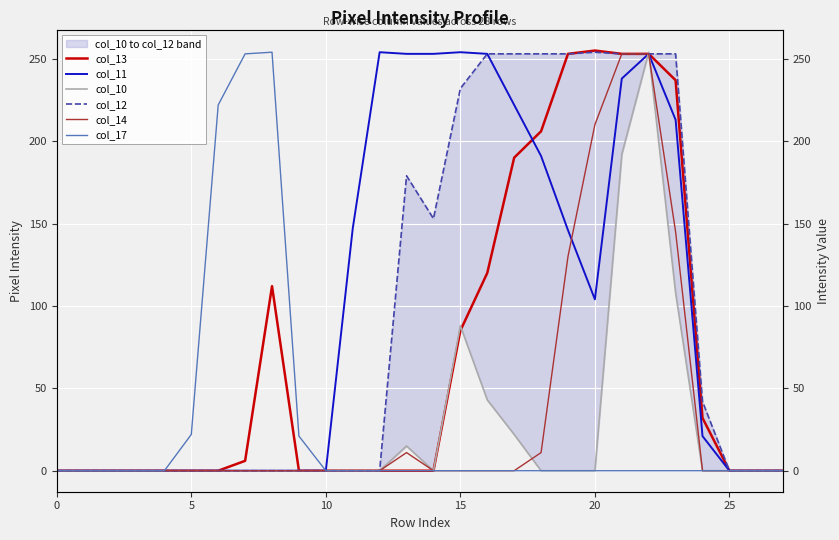

Does the chart display data point markers on the line(s)?

No